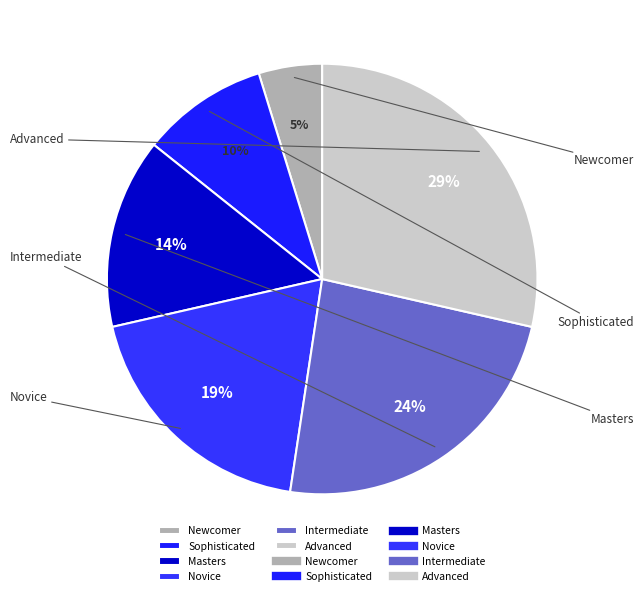

What percentage is the Intermediate slice, to the nearest percent?

24%